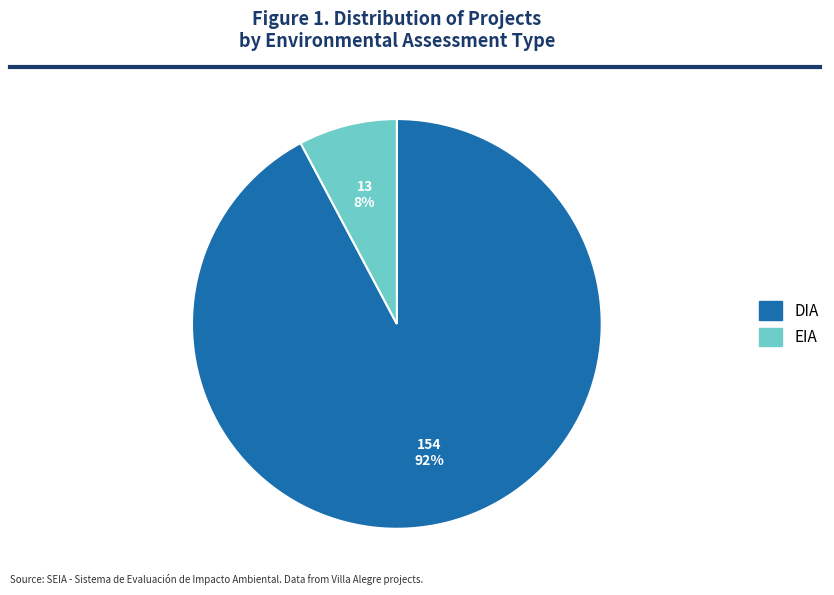

Which category has the biggest portion of the pie?

DIA